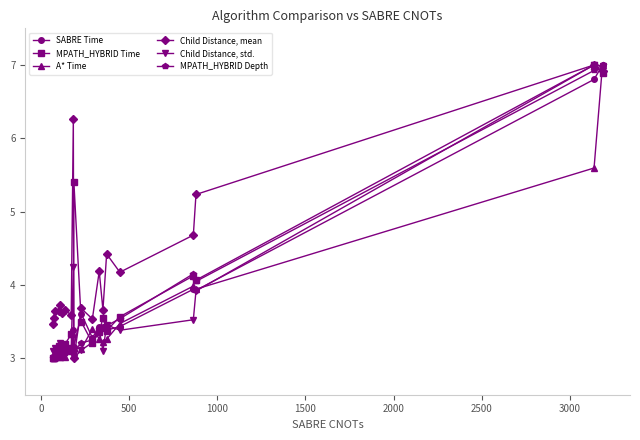

What is the difference between the second highest and second lowest values in the Child Distance, mean series?

3.5